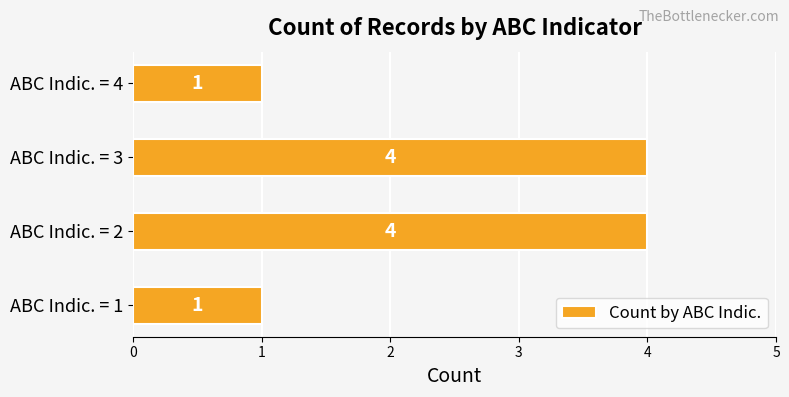

What is the minimum value shown in the chart?

1